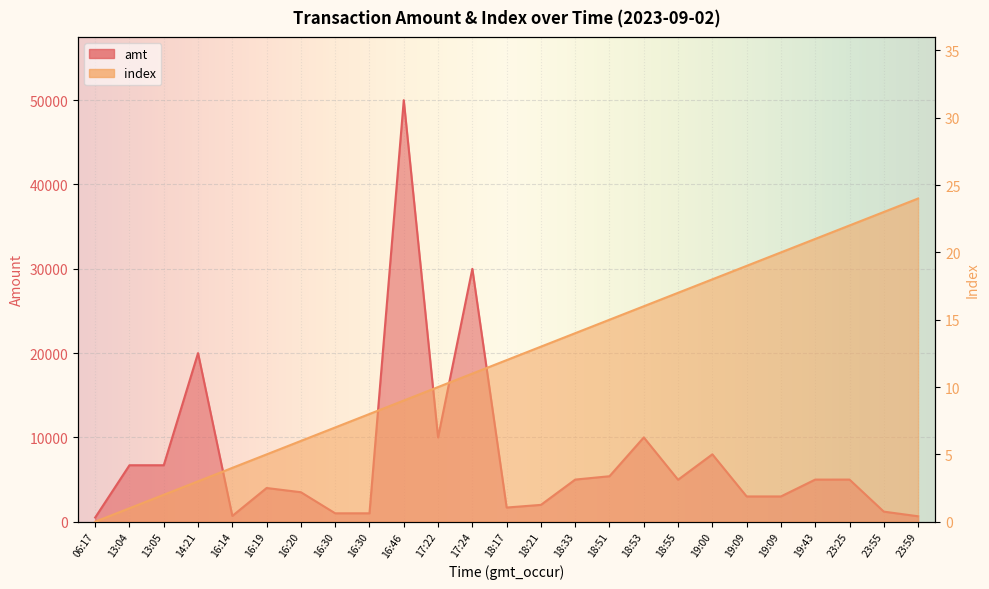

What is the value of the amt point at the 20th from the left?

3000